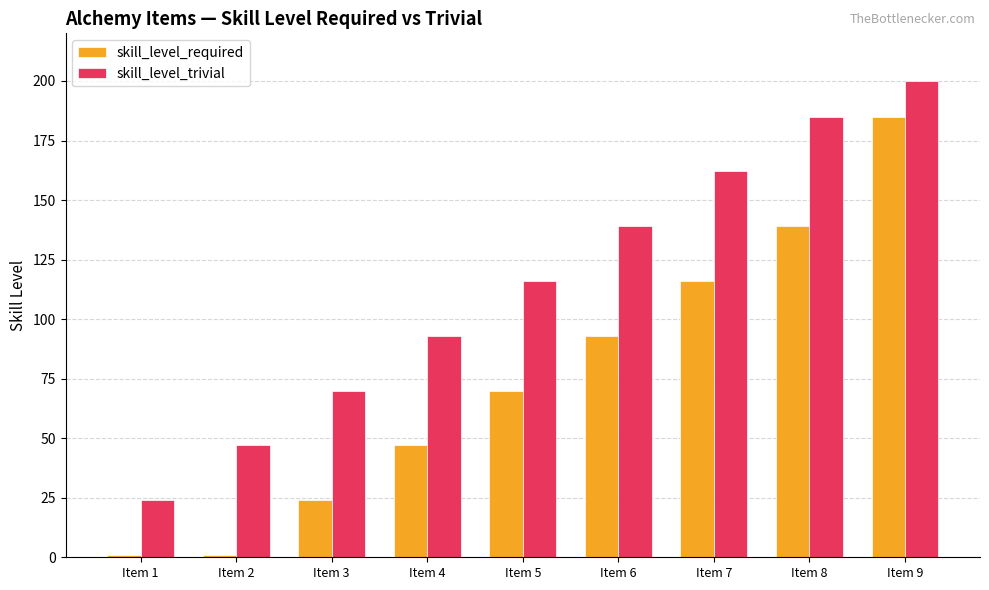

What is the value of the skill_level_required bar at the 2nd from the left?

1